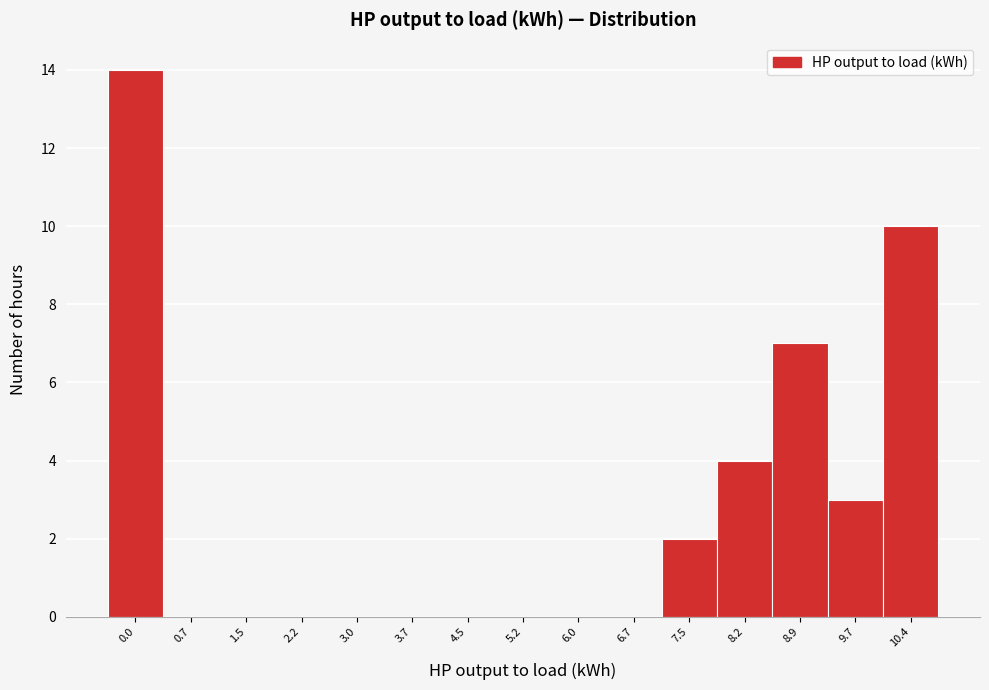

Reading left to right, list all the values displayed in this chart.

0.0=14	0.7=0	1.5=0	2.2=0	3.0=0	3.7=0	4.5=0	5.2=0	6.0=0	6.7=0	7.5=2	8.2=4	8.9=7	9.7=3	10.4=10